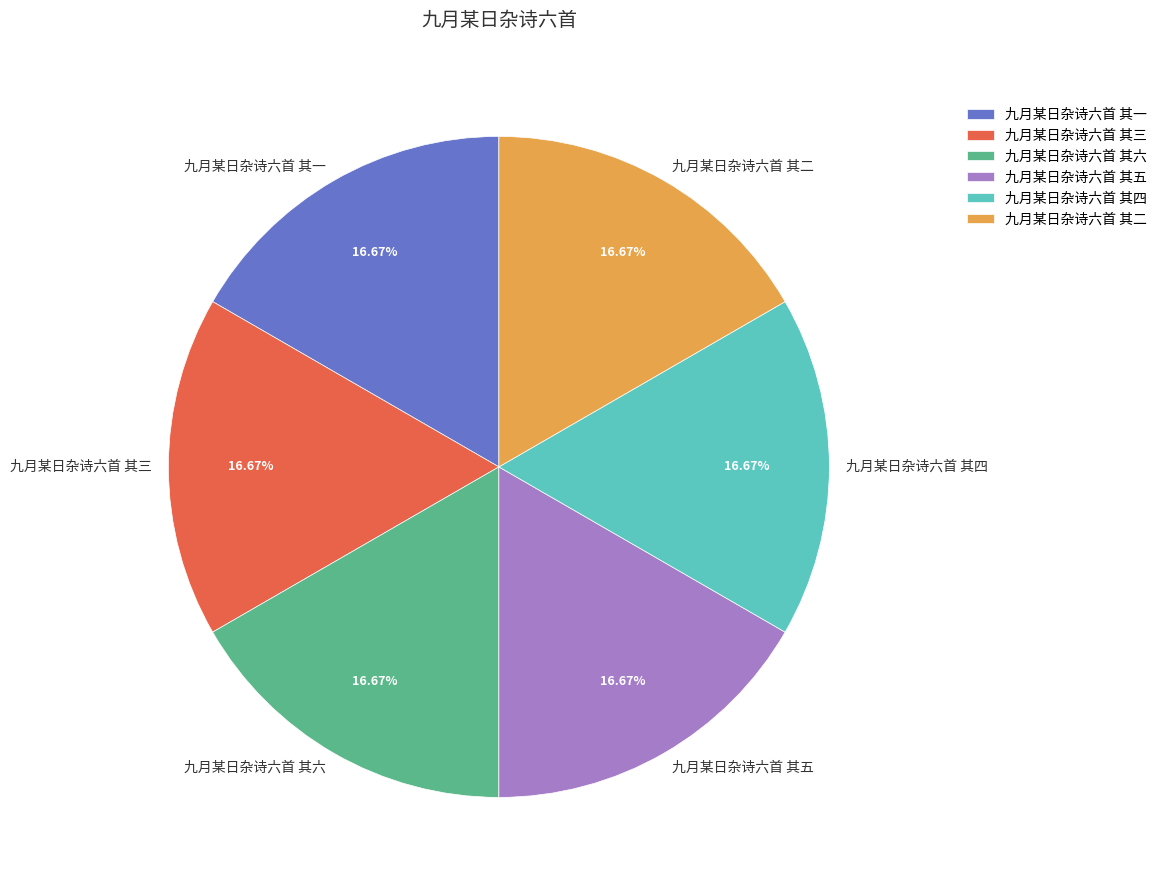

Does 九月某日杂诗六首 其二 represent more than half of the total?

No